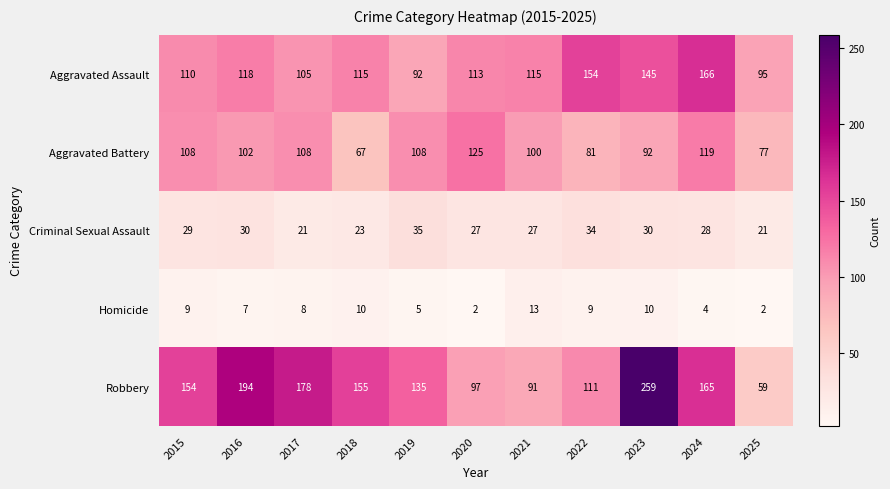

At which label does Aggravated Assault reach its minimum?

2019